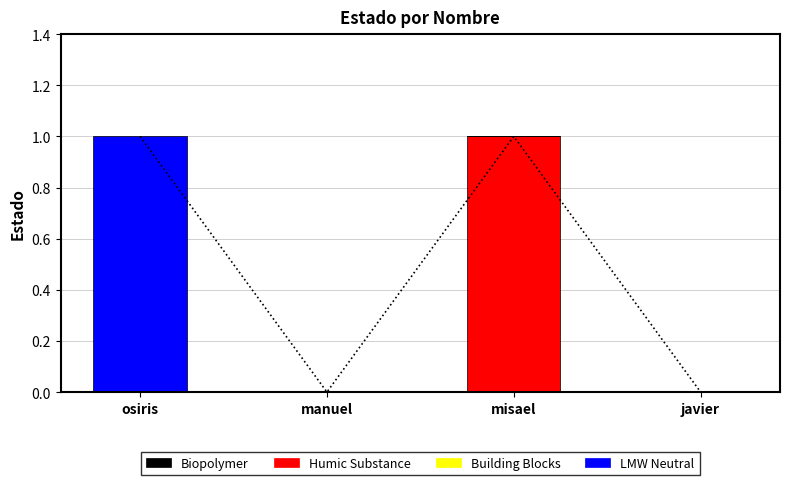

What is the label of the 1st bar from the right?

javier